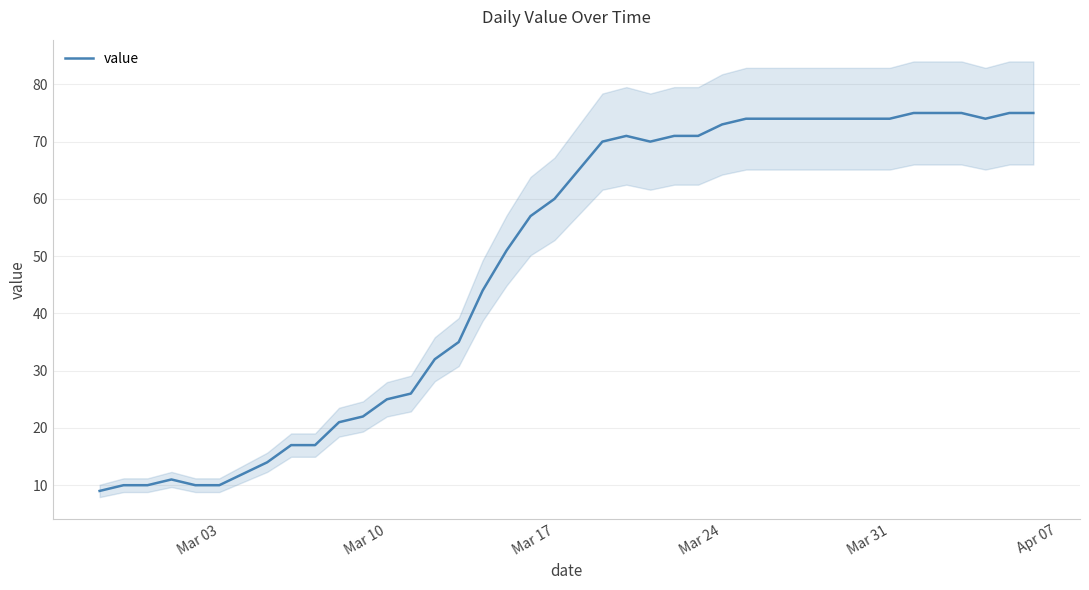

What is the minimum value for value?

9